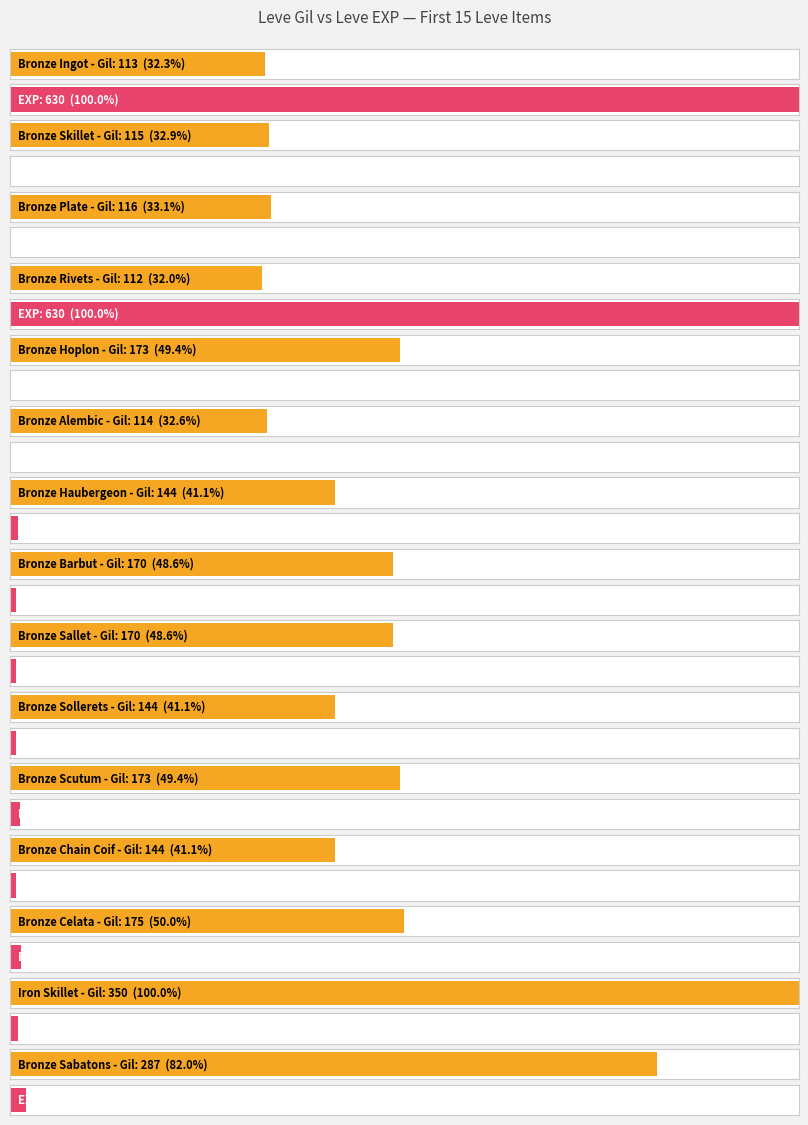

Is it true that Leve Gil equals 191 at Bronze Plate?

False